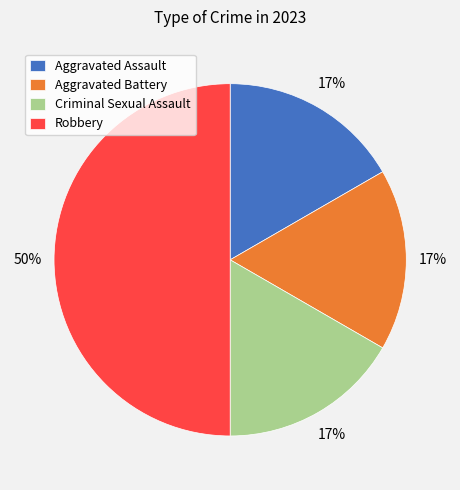

Does Aggravated Assault represent more than half of the total?

No